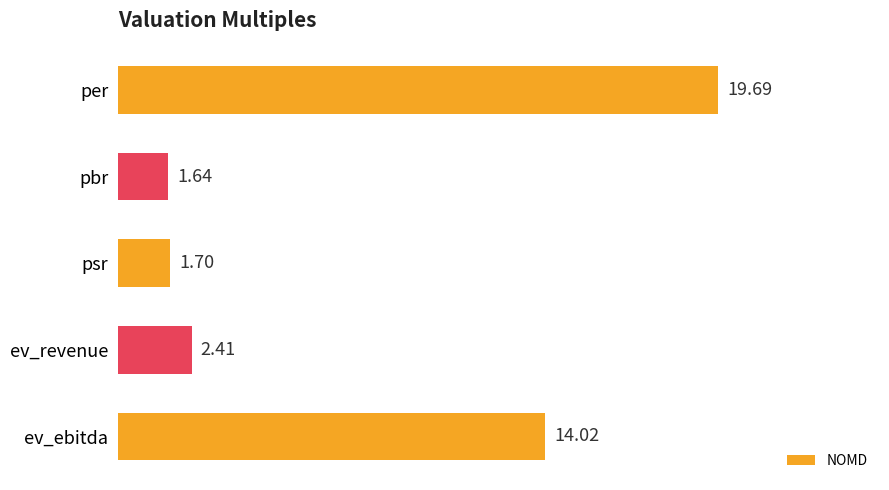

Are the bars grouped side by side (vs. stacked)?

No